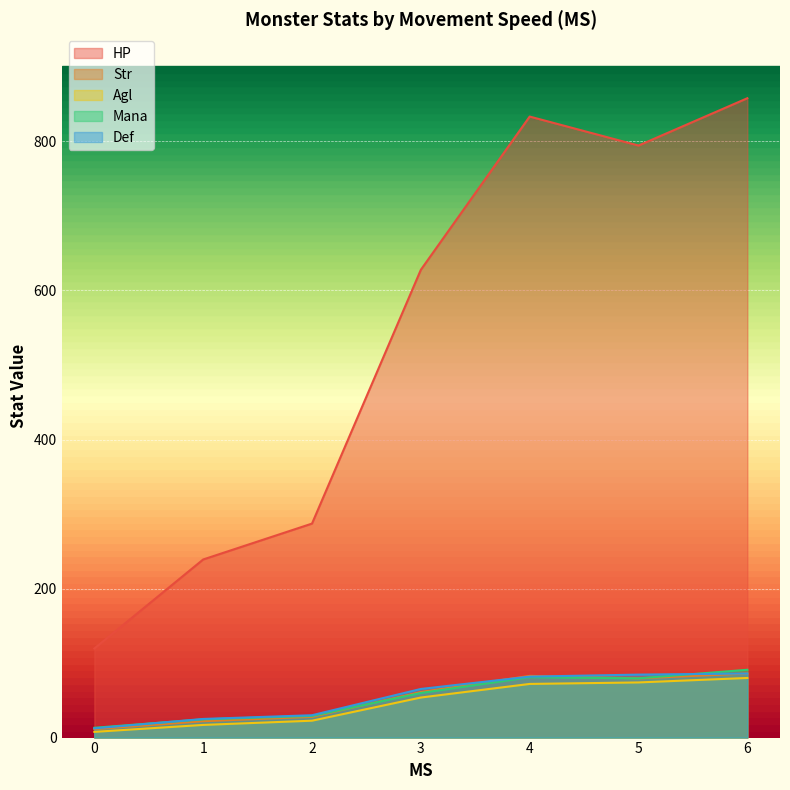

What is the minimum value for HP?

119.5